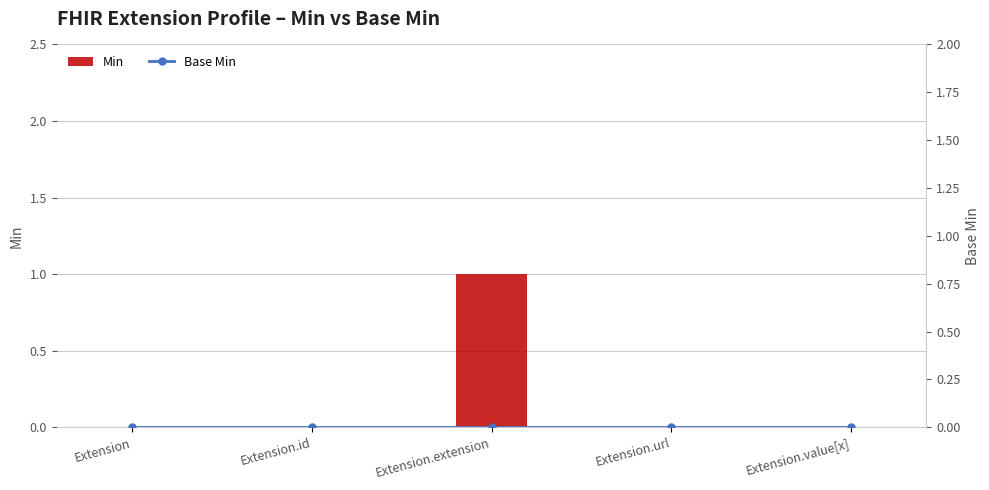

How many groups of bars are there?

5